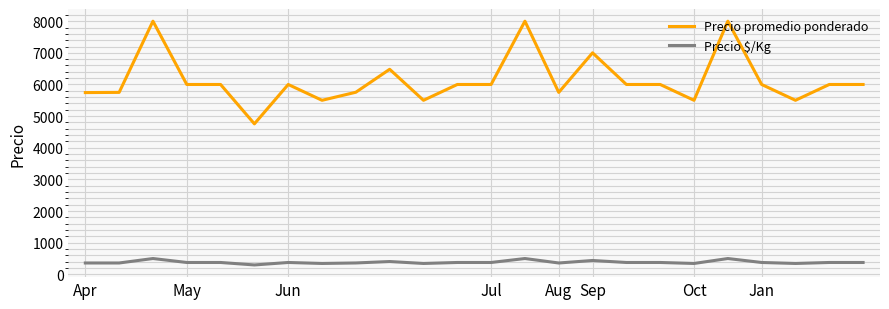

Which series has the widest spread of values?

Precio promedio ponderado